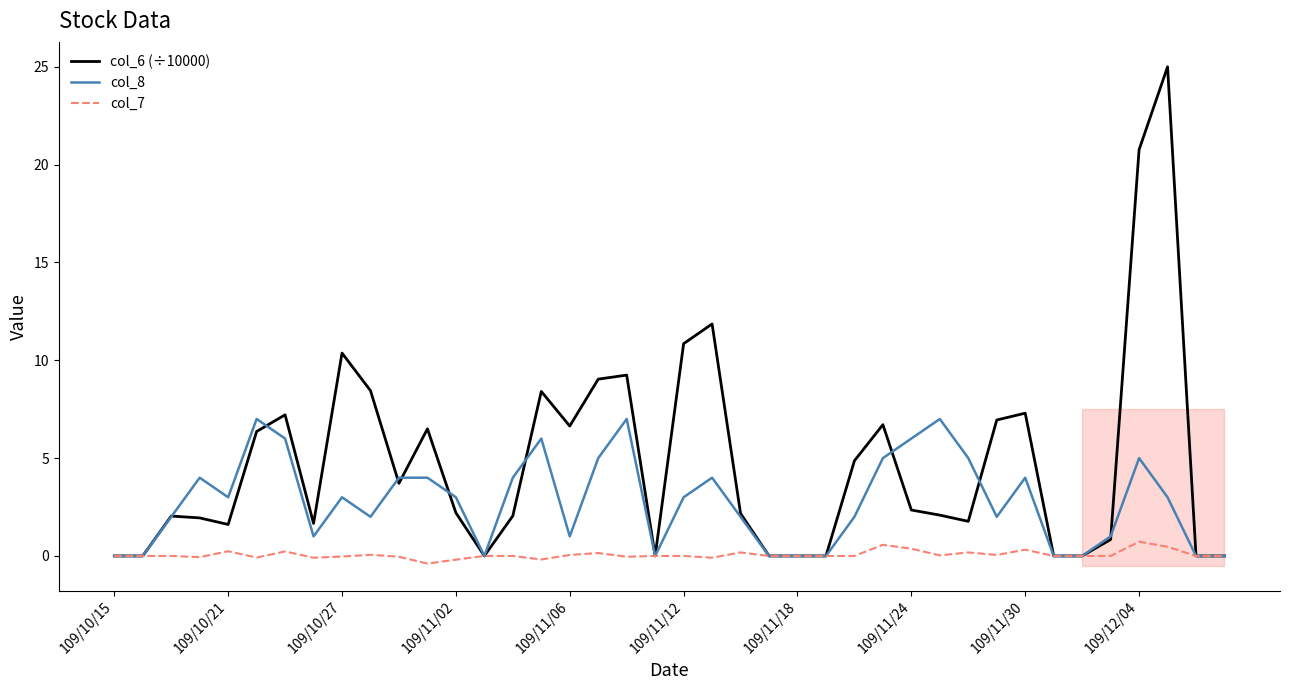

Between 109/10/27 and 25, which is larger?

109/10/27